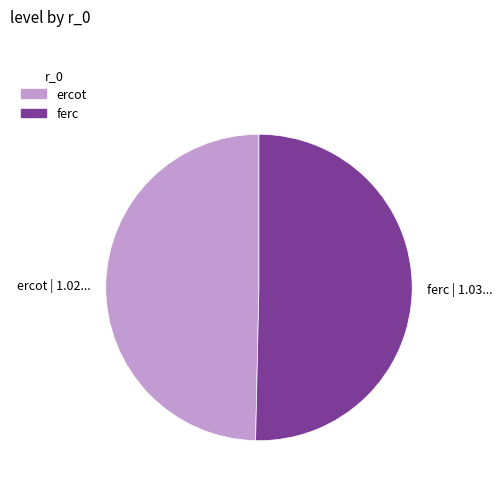

Is there a majority slice in this chart?

Yes